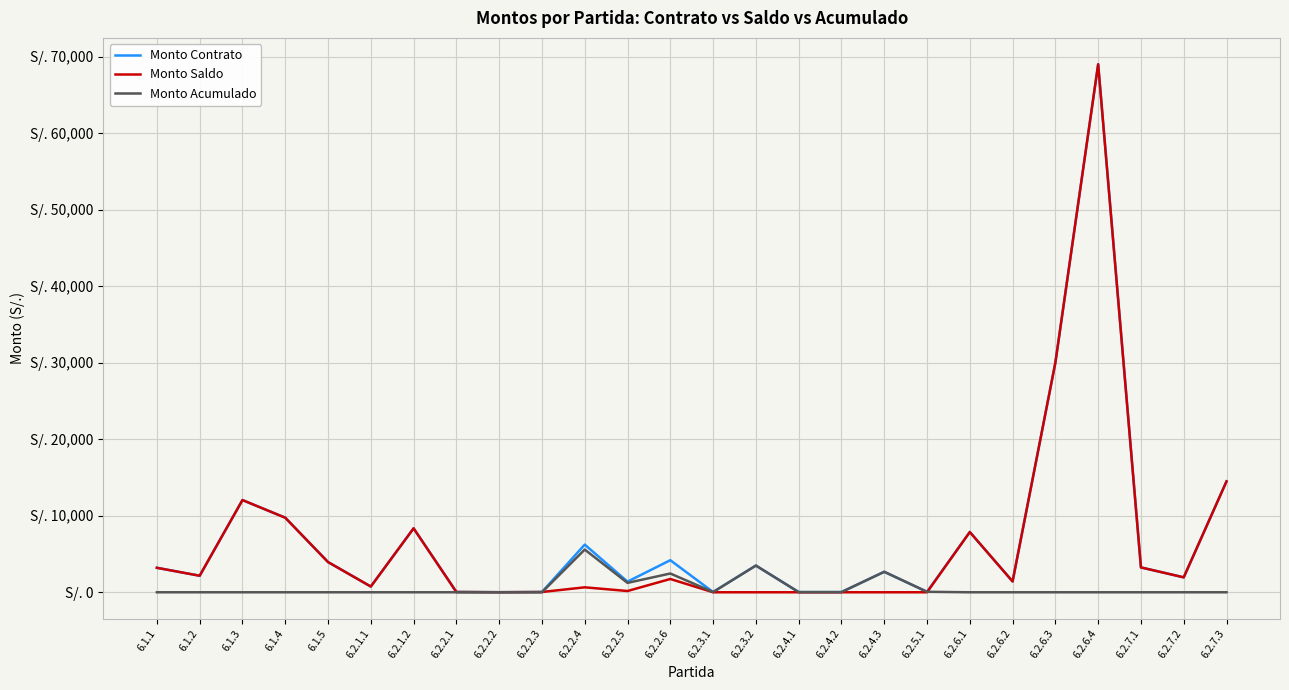

True or false: Monto Acumulado has more than 2 points higher than both neighbors.

True